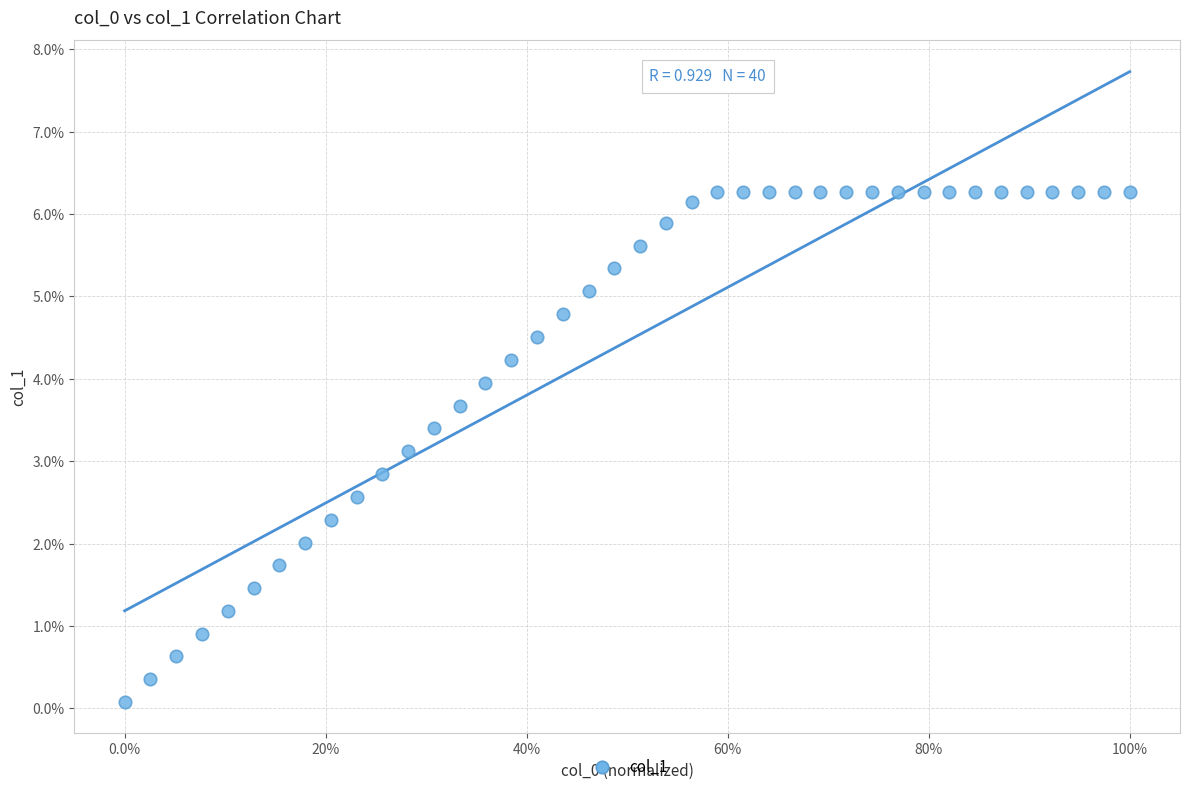

What is the range of X values (max minus min)?

1.0